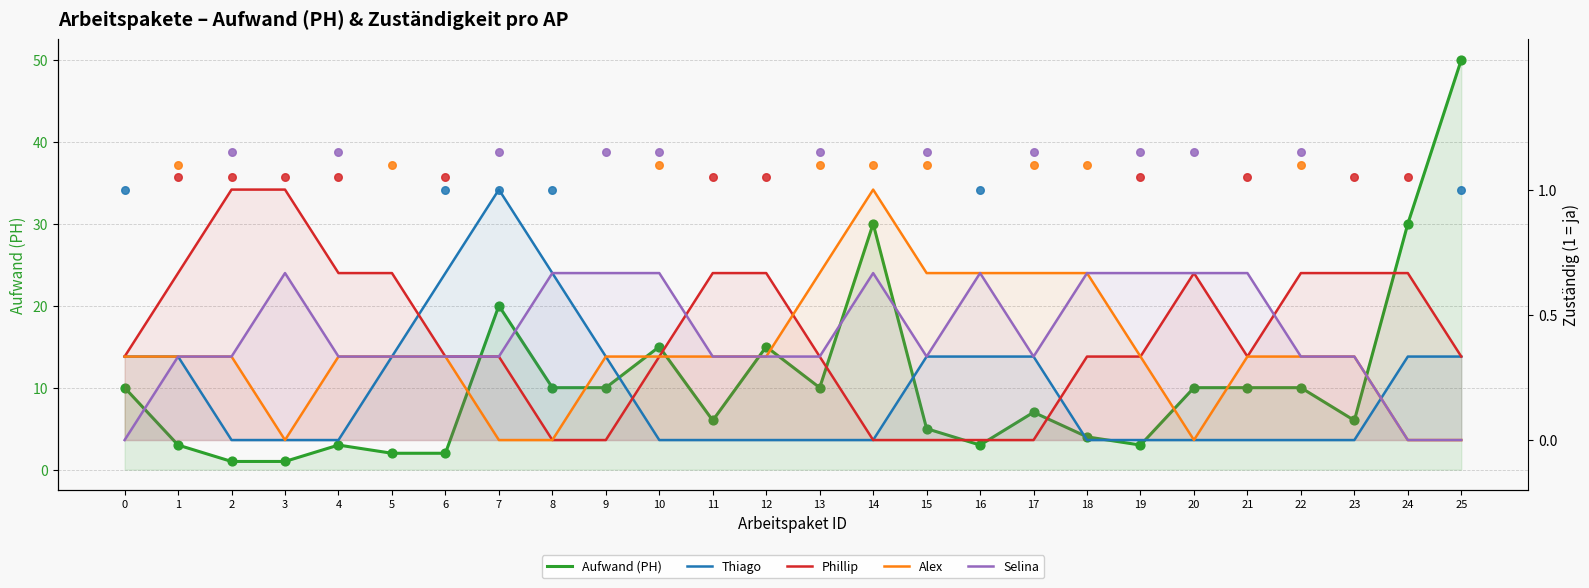

At how many categories does at least one series exceed 25?

3